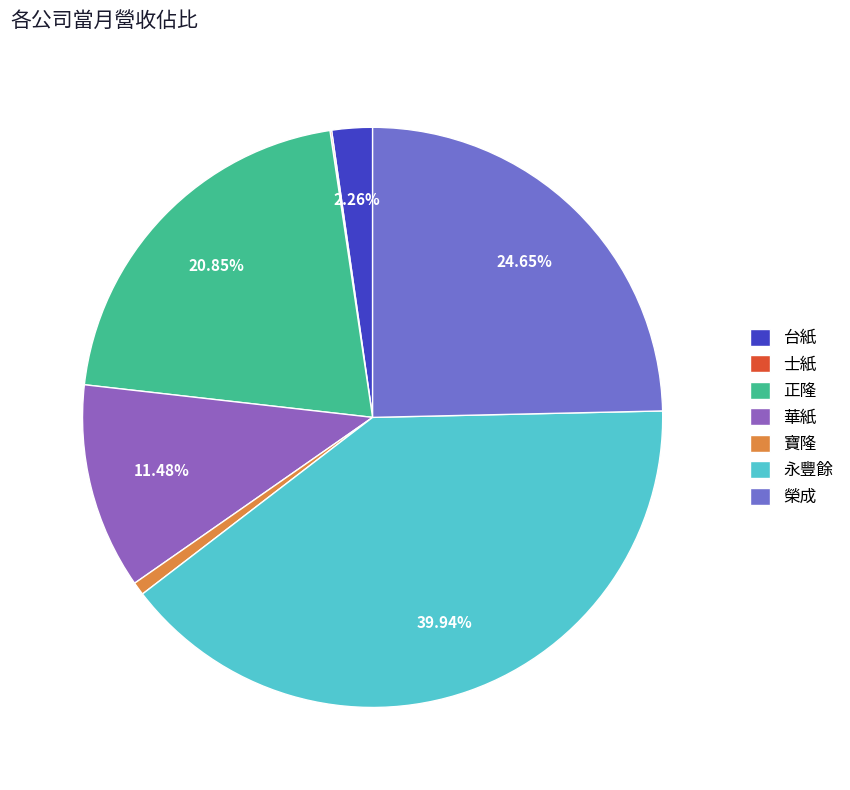

Which slice is the smallest?

士紙